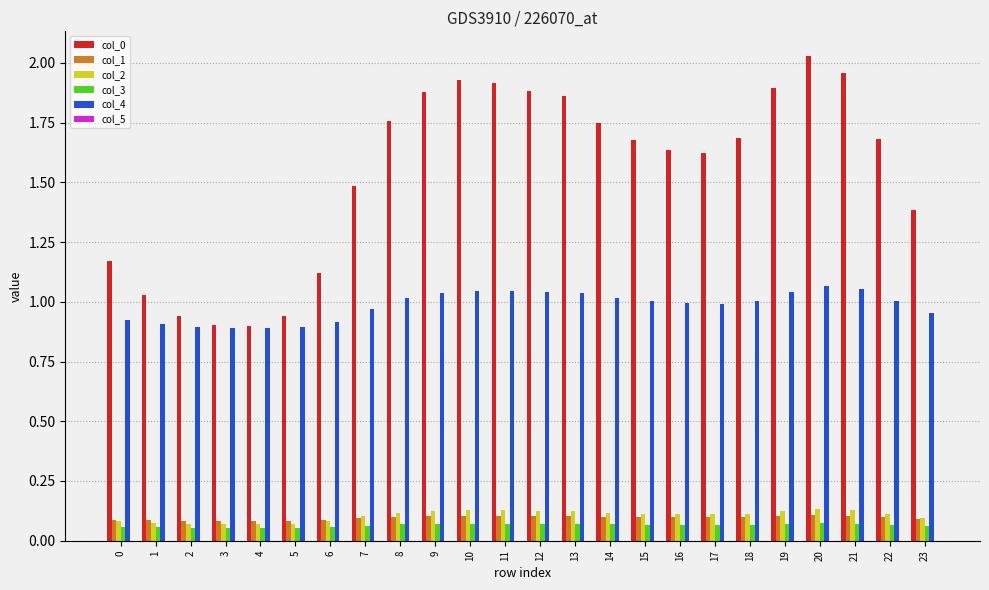

The col_1 series shows 0.2 at 22. True or false?

False